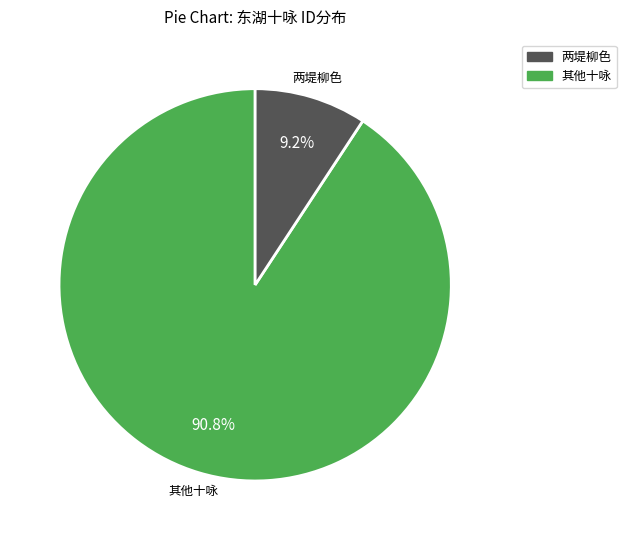

Count the number of slices in the pie.

2